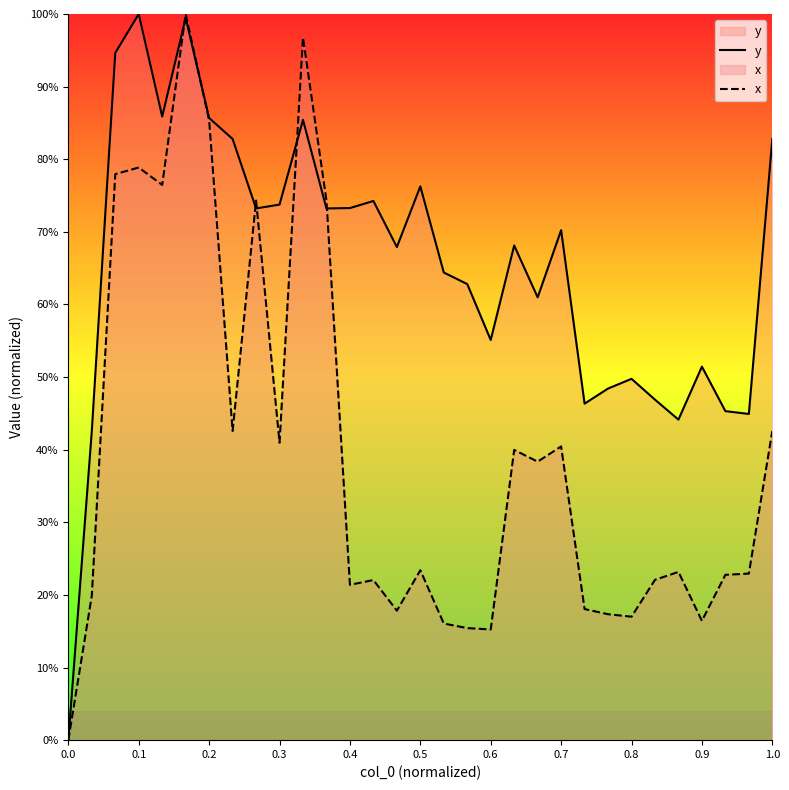

How many values in y are above zero?

30